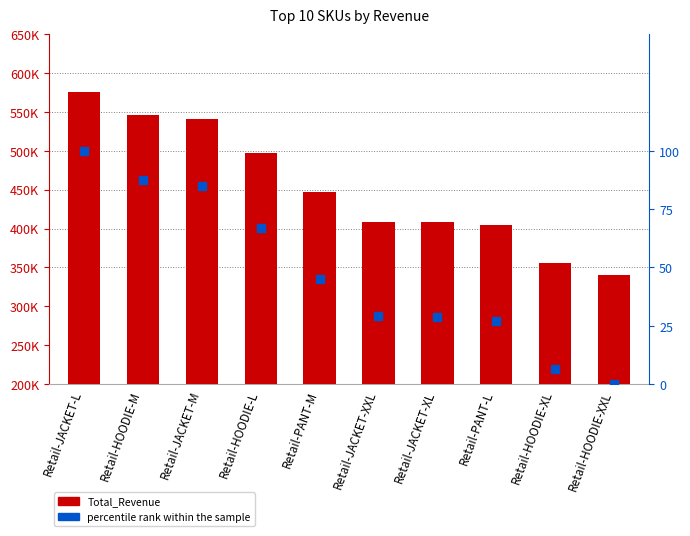

Which series contains the highest Y value?

Total_Revenue